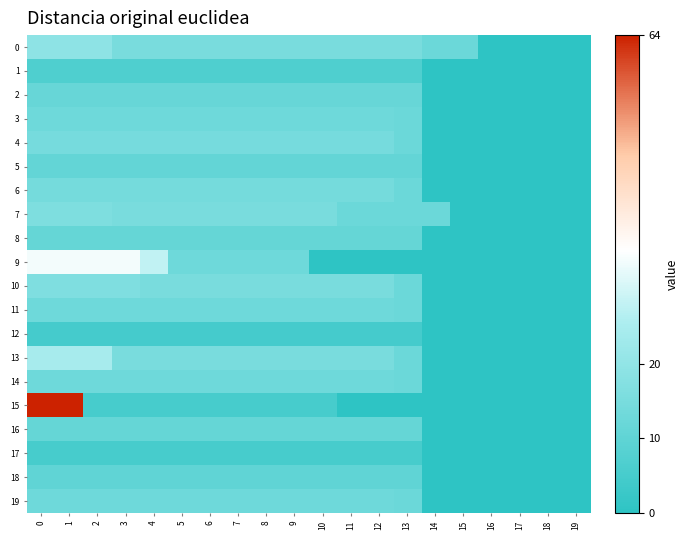

Which label corresponds to the smallest value in the chart?

16